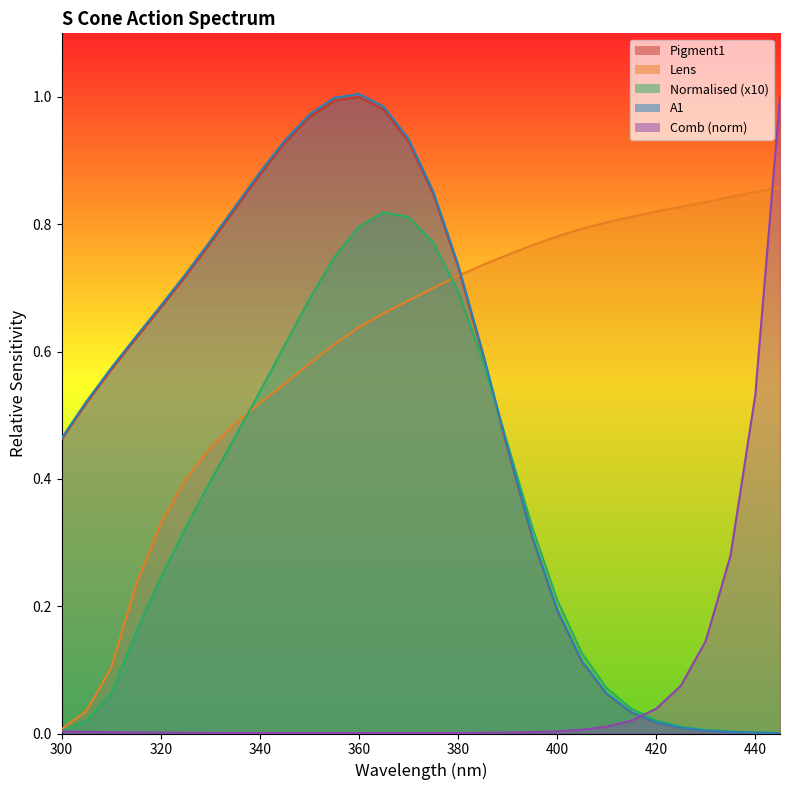

Between 335 and 360, which is larger?

360